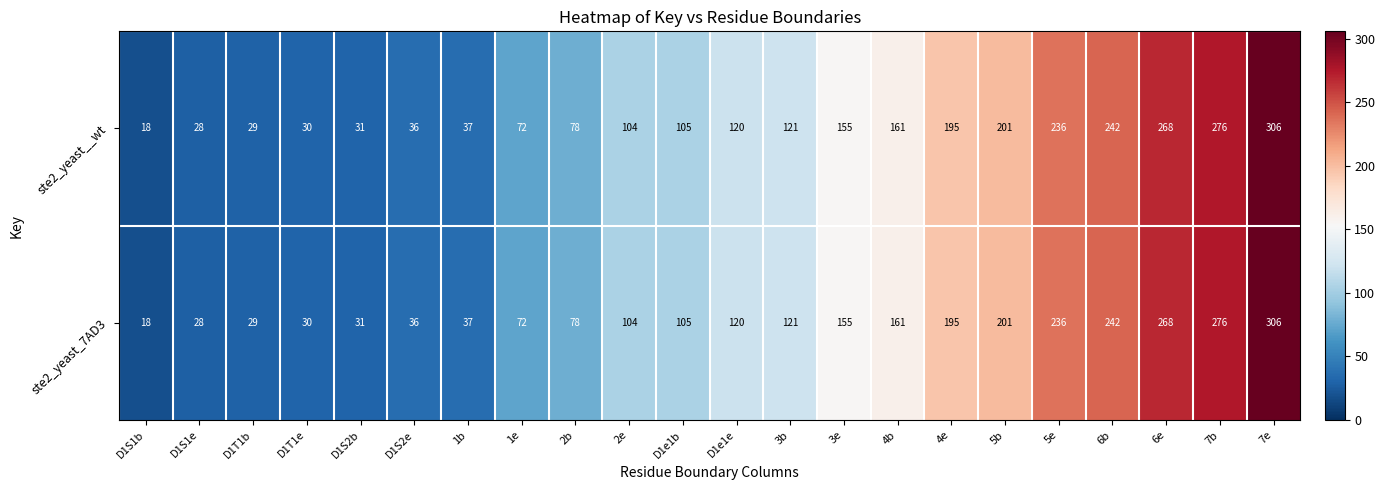

At how many categories does at least one series exceed 33?

17